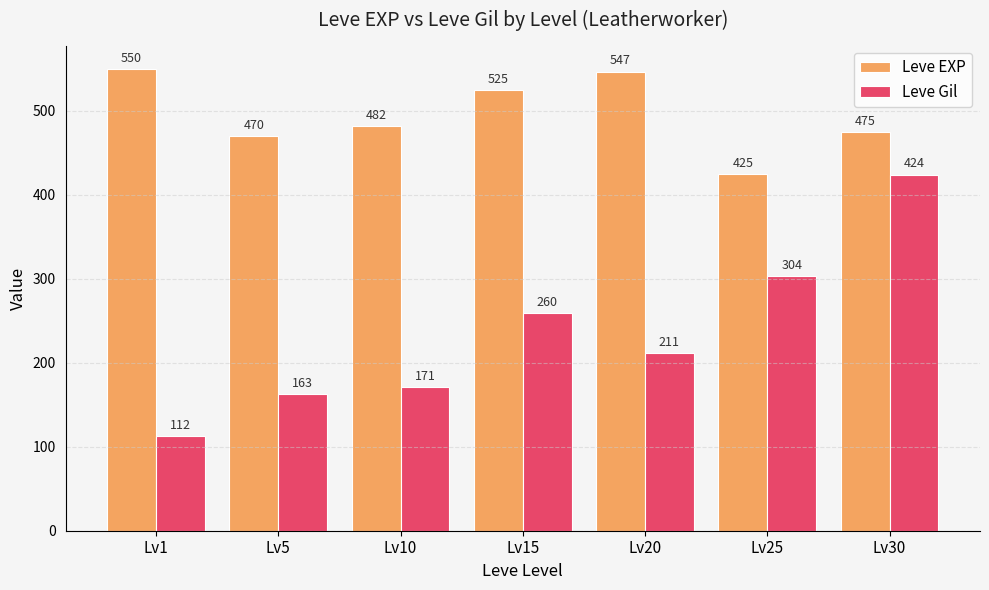

Does the chart contain any negative values?

No